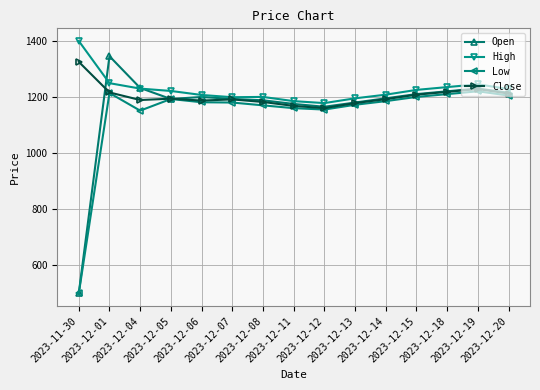

What are all the series names shown in the legend?

Open, High, Low, Close